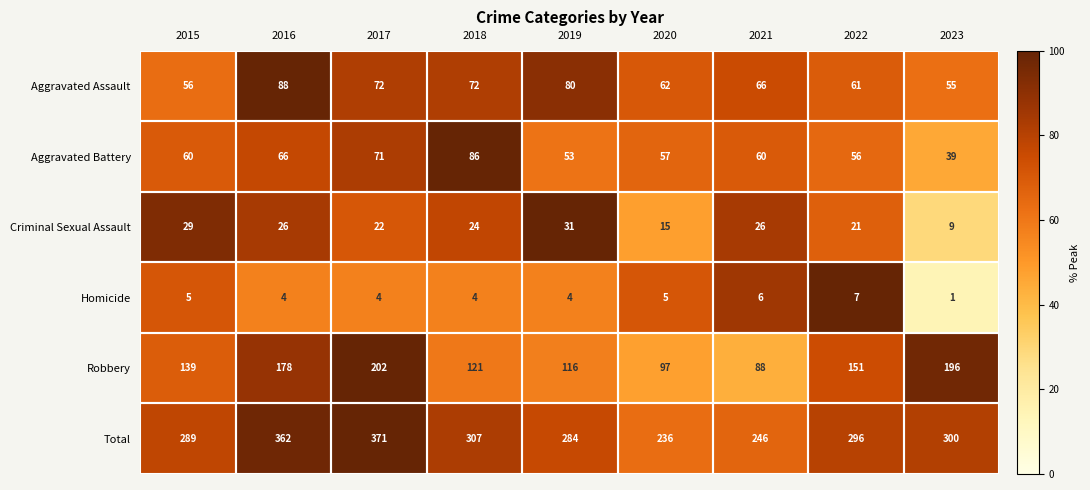

Which series has the largest total across all categories?

Total